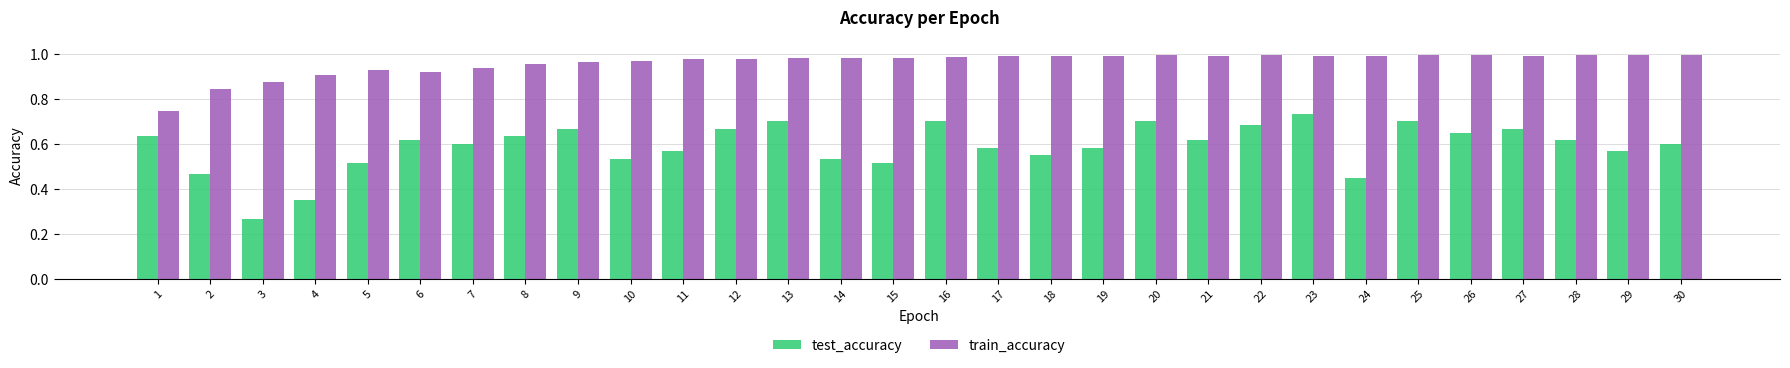

The test_accuracy series shows 0.3 at 19. True or false?

False